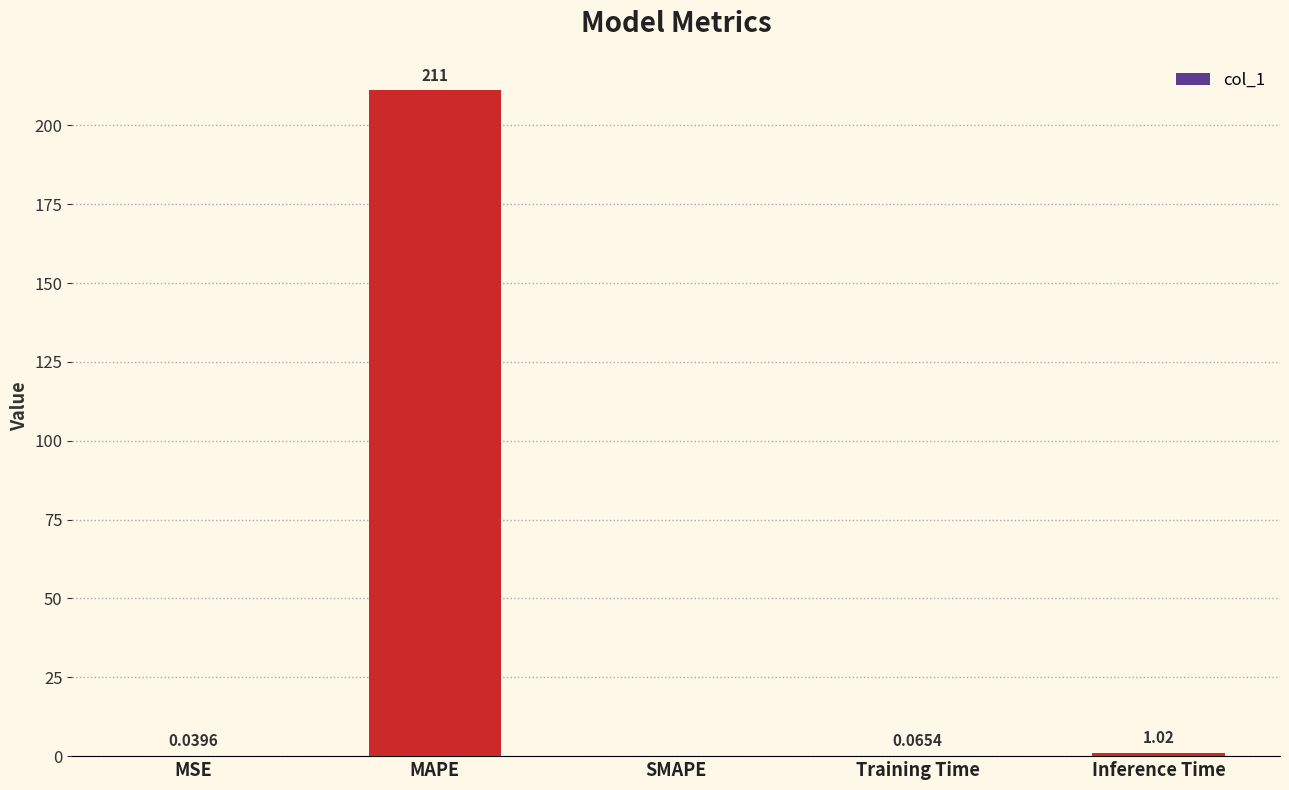

What is the change in value from Training Time to Inference Time?

+1.0